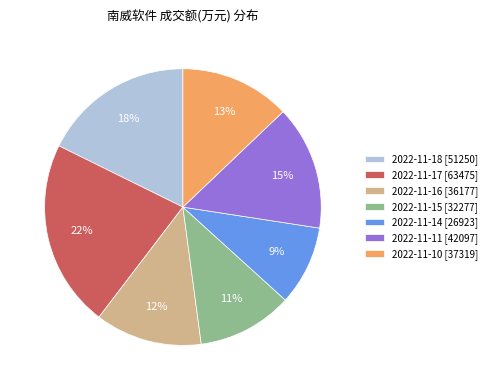

Between 2022-11-15 [32277] and 2022-11-11 [42097], which is larger?

2022-11-11 [42097]